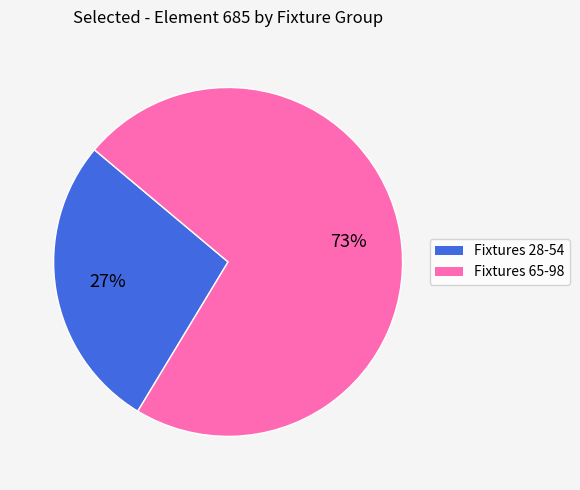

Is there a majority slice in this chart?

Yes